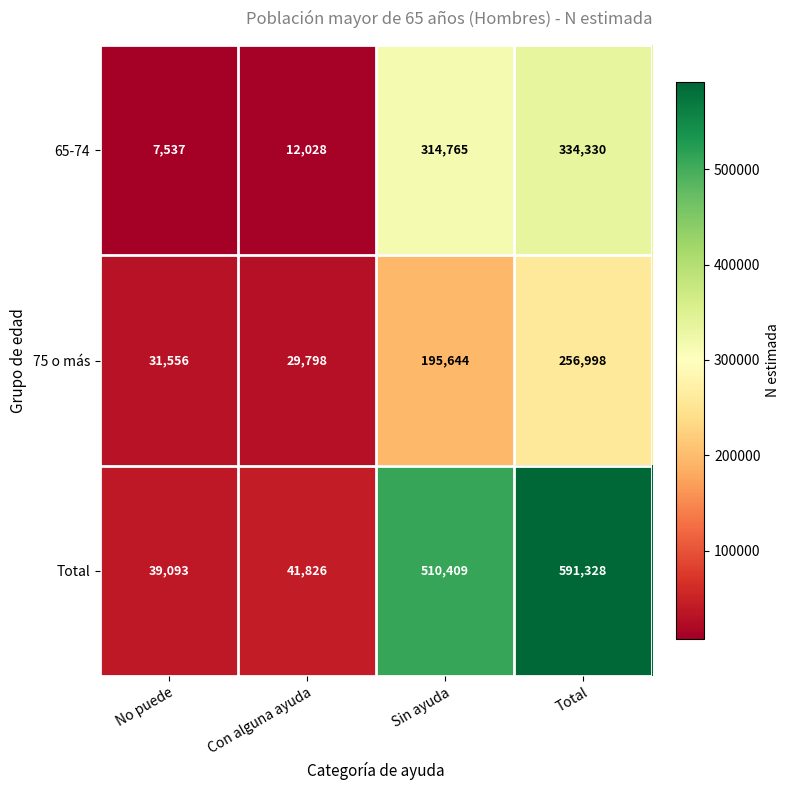

Which category has the highest value across all series?

Total